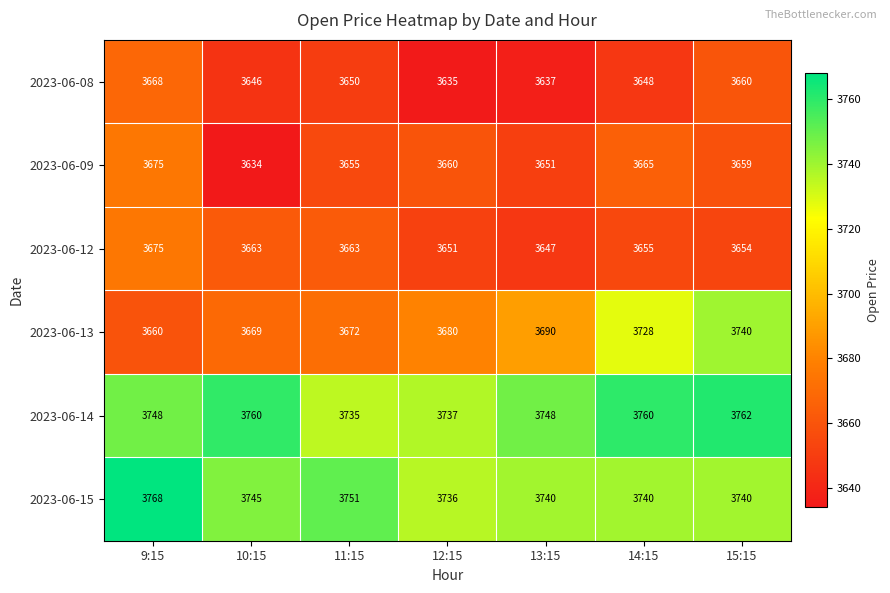

What is the total value across all series at 15:15?

22215